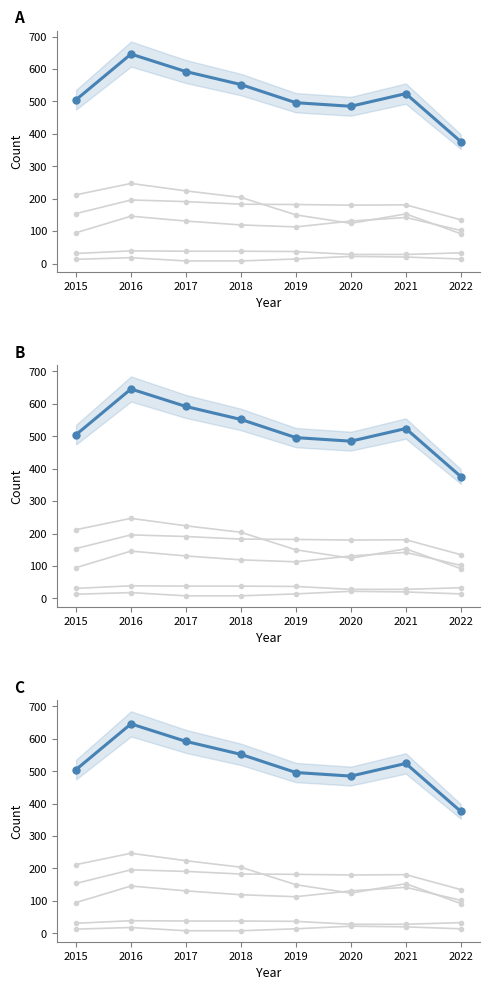

At which label is Aggravated Battery closest to 165?

2015